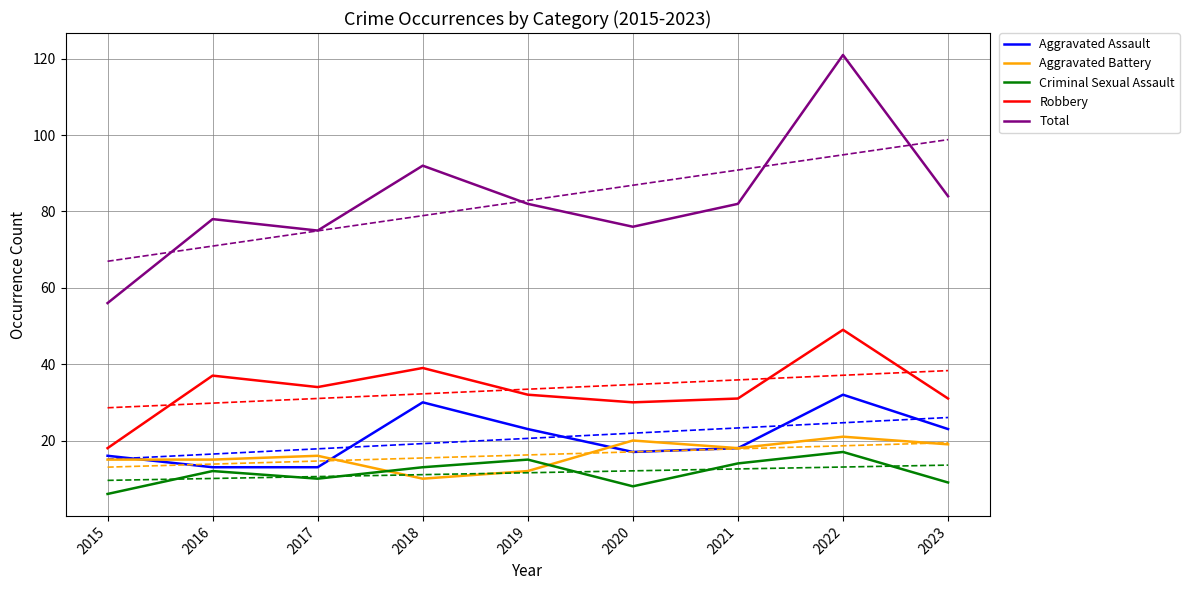

What are all the series names shown in the legend?

Aggravated Assault, Aggravated Battery, Criminal Sexual Assault, Robbery, Total